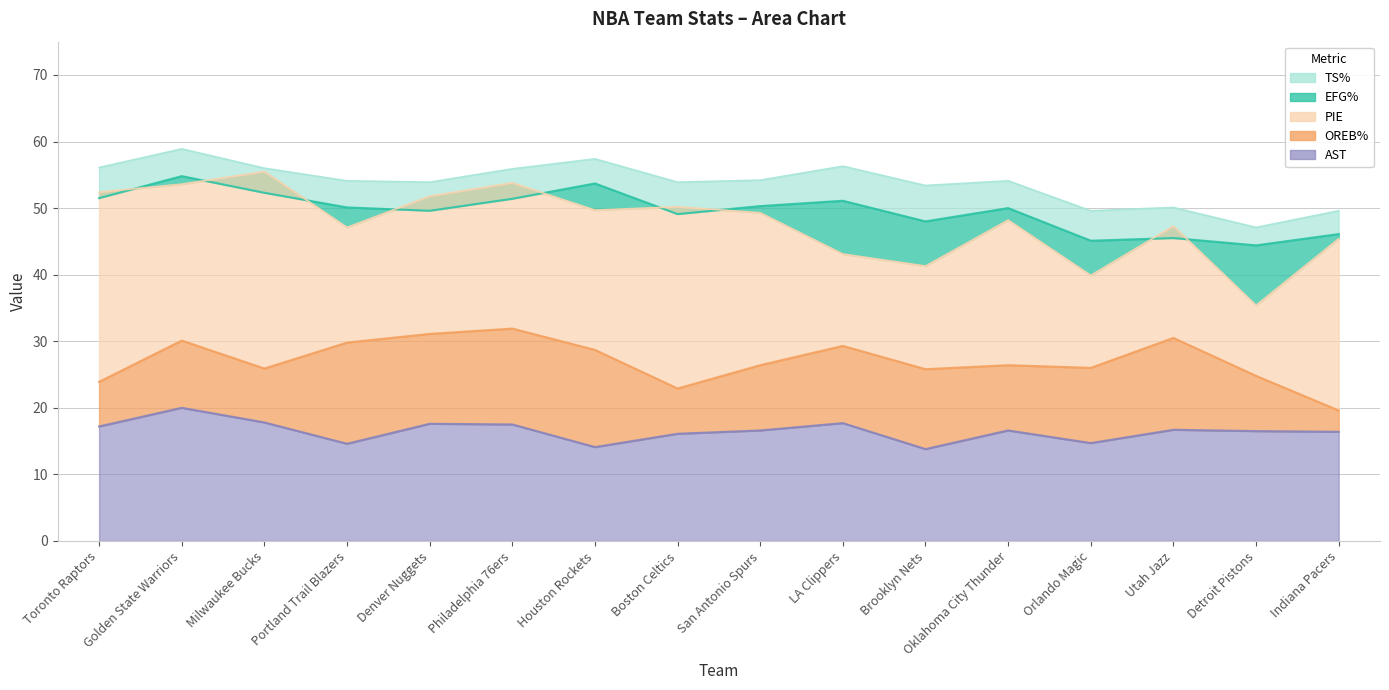

List the series in order of their peak value, lowest first.

AST, OREB%, EFG%, PIE, TS%